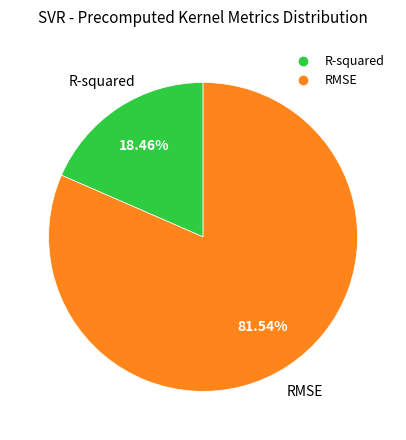

How many slices are in this pie chart?

2